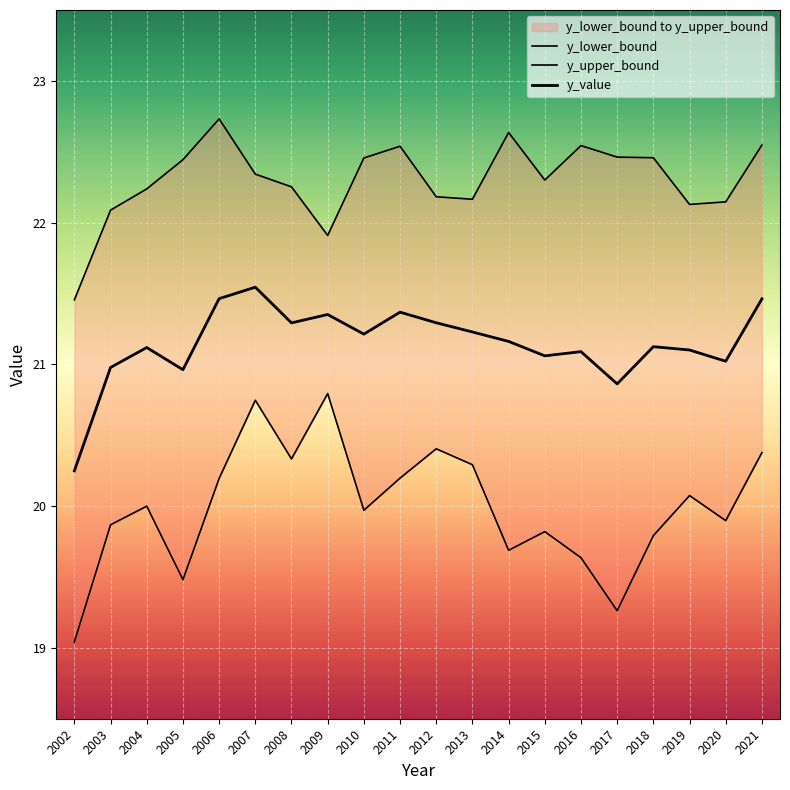

What is the difference between the y_value values at 2010 and 2006?

0.3